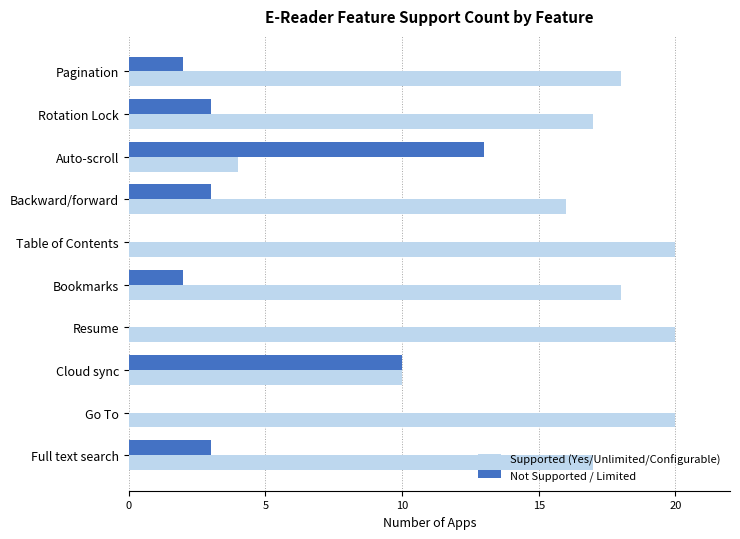

Which series changed the most between Rotation Lock and Auto-scroll?

Supported (Yes/Unlimited/Configurable)